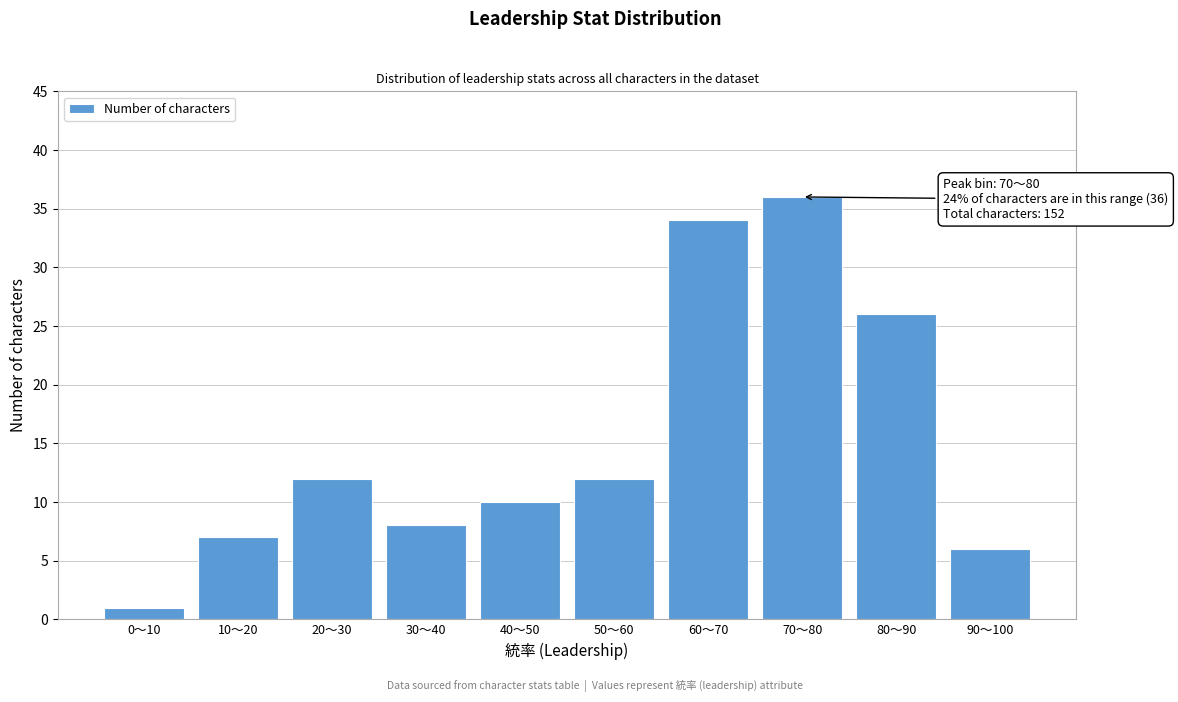

Reading right to left, transcribe all the data shown in this chart.

6	26	36	34	12	10	8	12	7	1